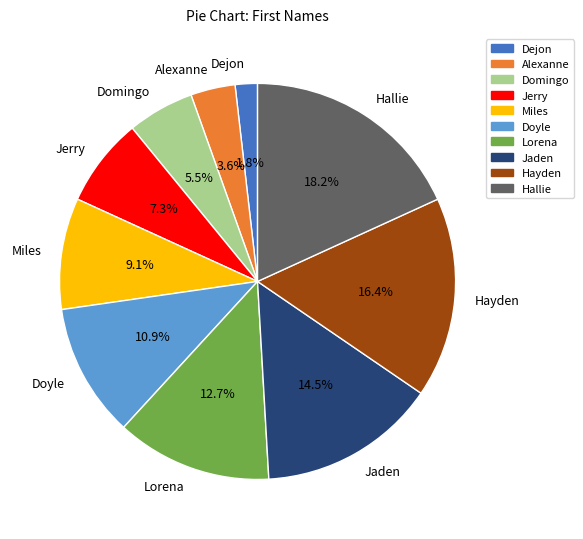

What percentage is the Jerry slice, to the nearest percent?

7%